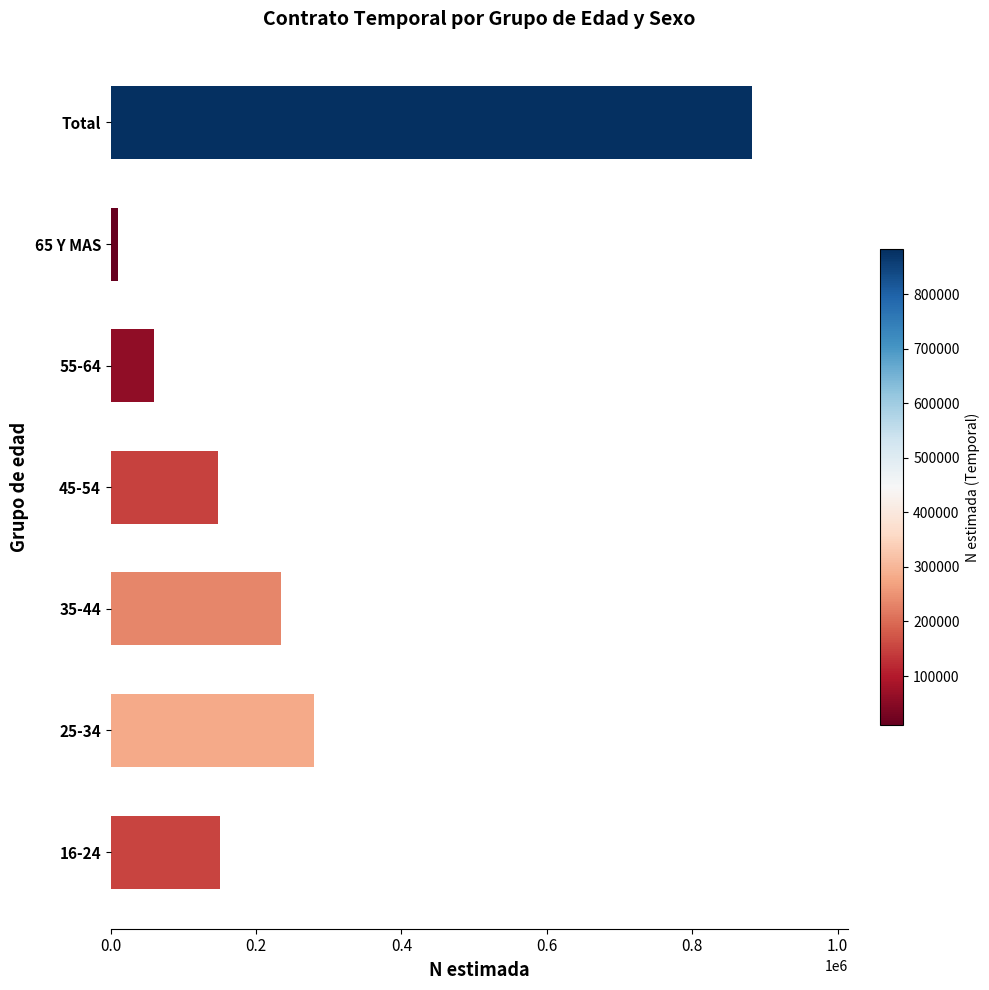

How many data points does each series have?

7